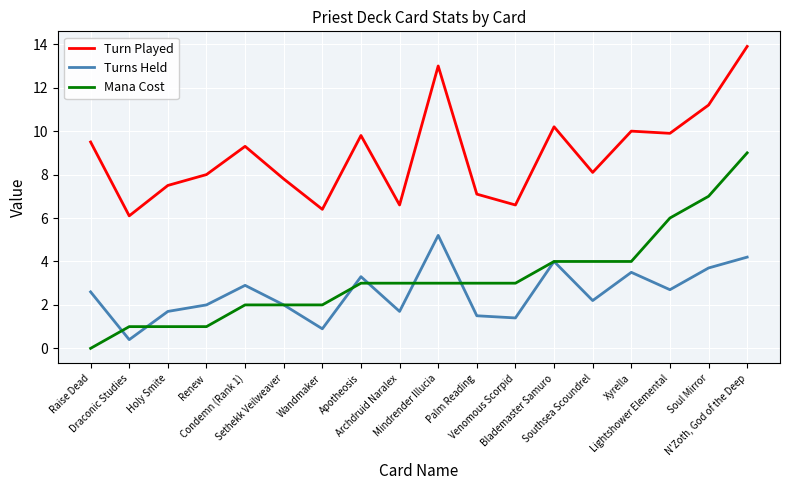

How many distinct data groups are displayed?

3